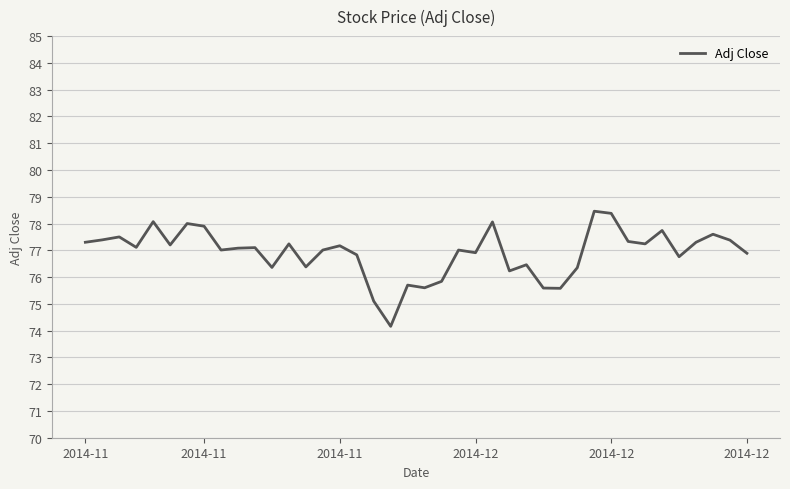

What is the greatest value displayed?

78.5